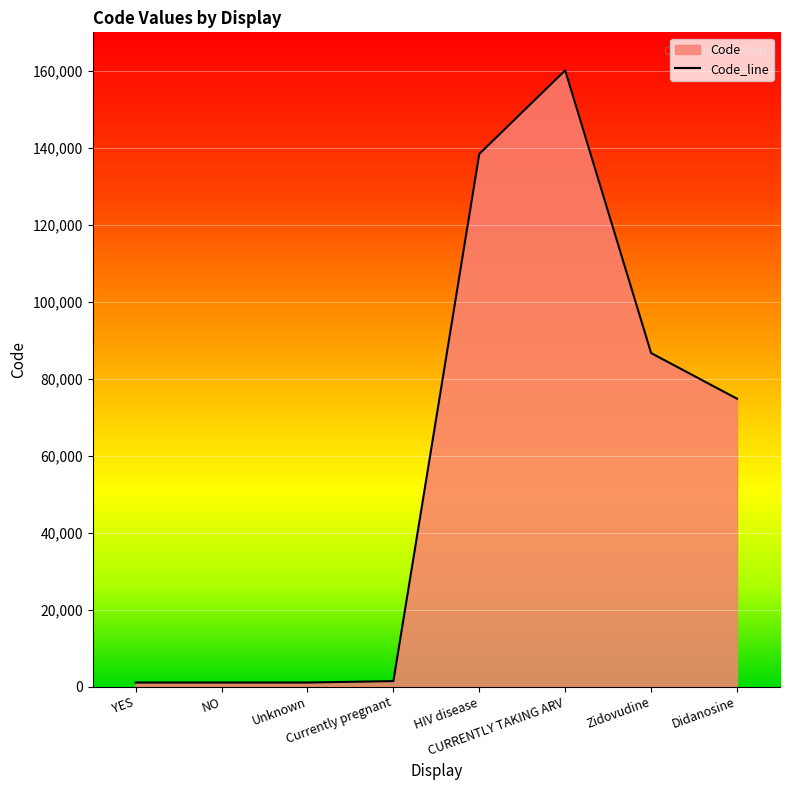

What is the label of the 4th point from the right?

HIV disease